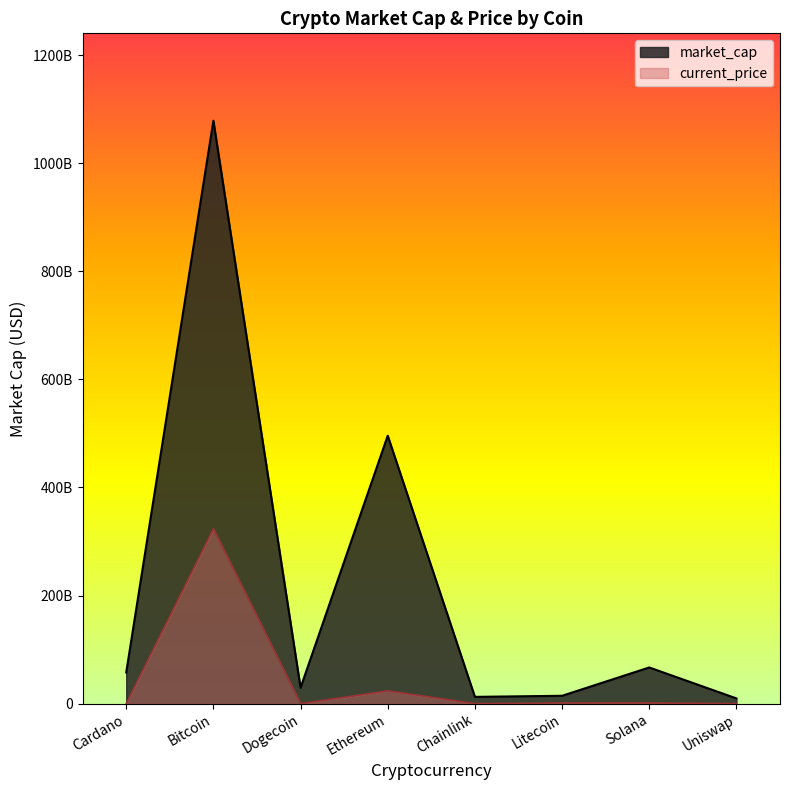

What is the difference between the maximum and second lowest values in the current_price series?

323534214121.5